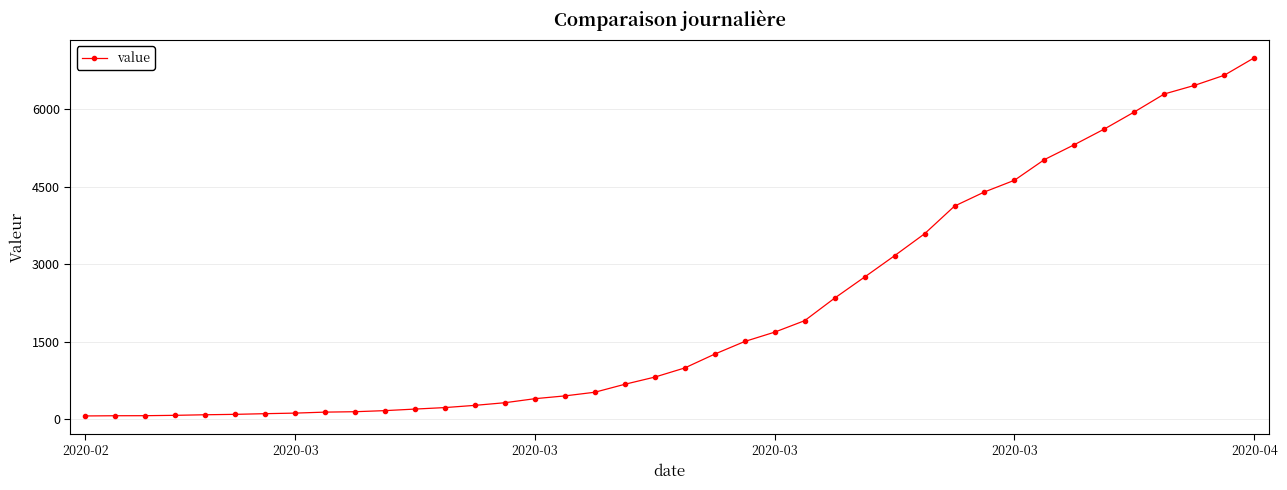

What is the minimum value shown in the chart?

64